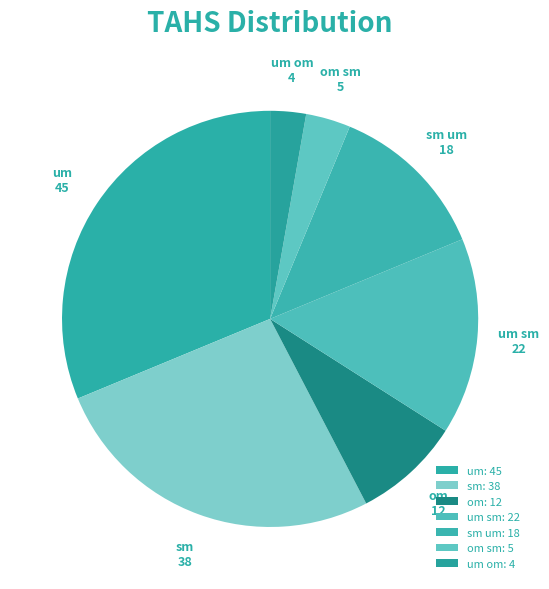

Do om sm and om together represent more than half of the pie?

No